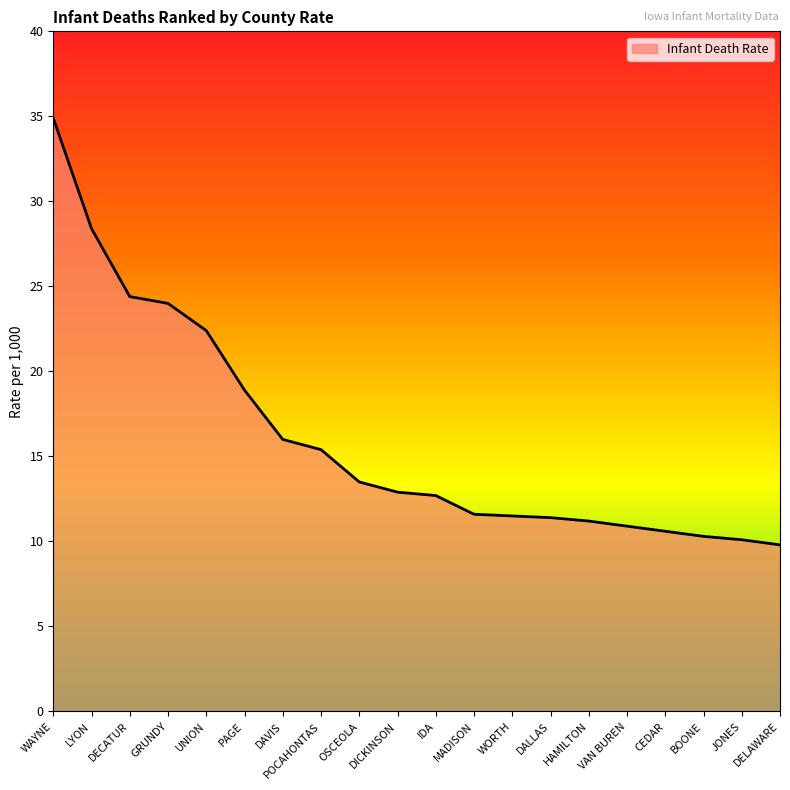

What is the difference between the maximum and minimum values?

25.1